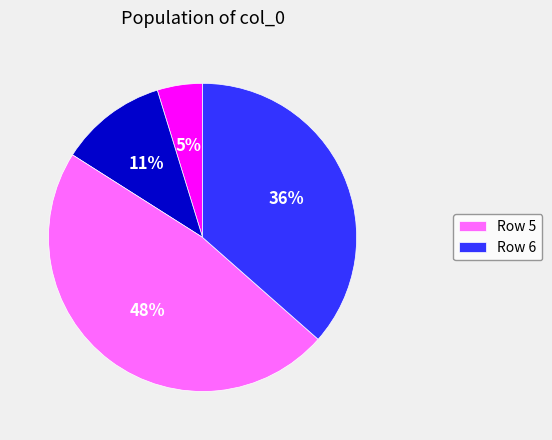

Count the number of slices in the pie.

4